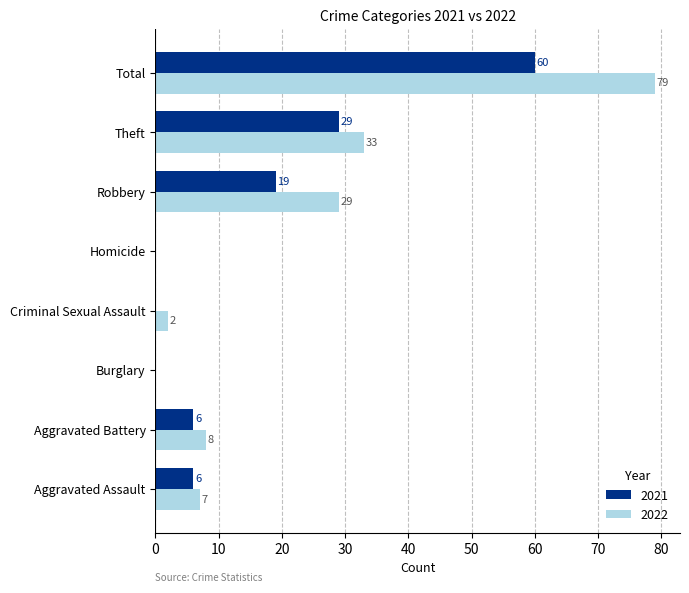

Which category has the highest value in the 2022 series?

Total